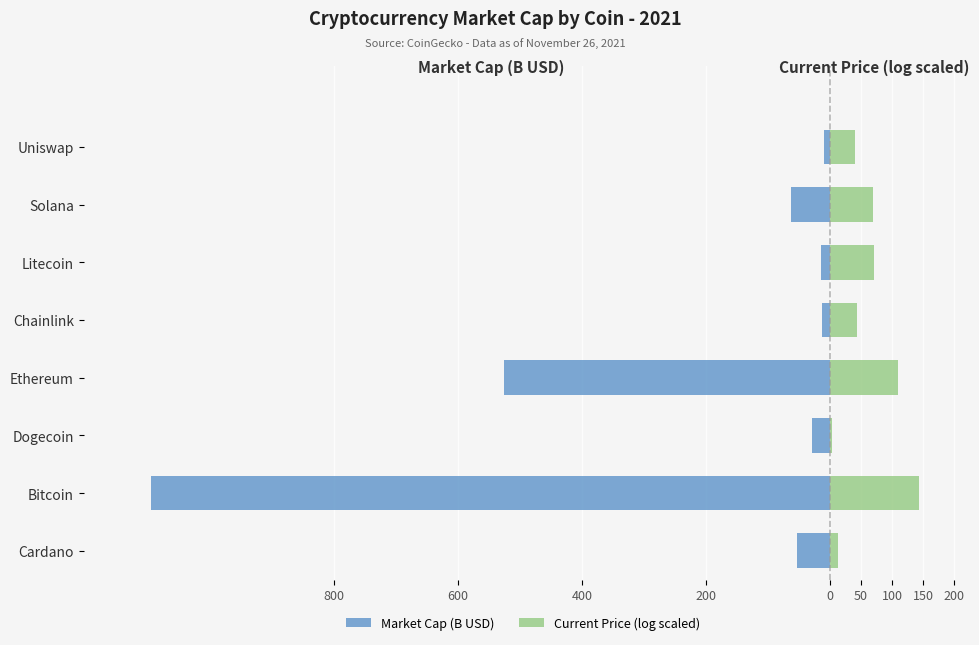

True or false: Current Price (log scaled) has a value of 70.2 at Litecoin.

True